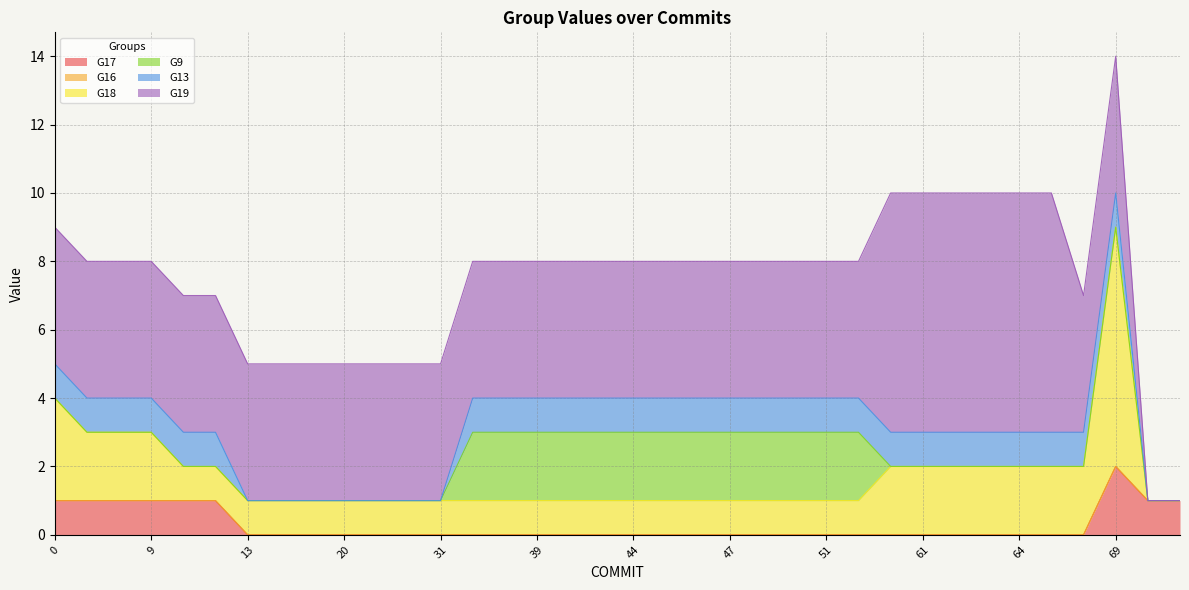

Rank the series by their maximum value, from lowest to highest.

G16, G13, G17, G9, G18, G19